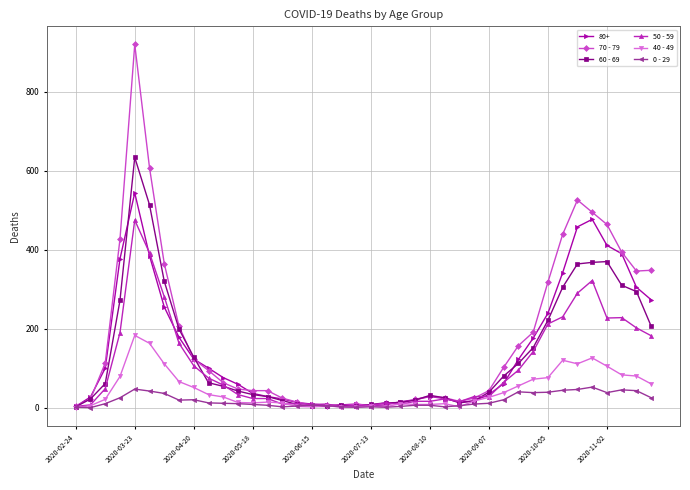

How many lines are shown in the chart?

6